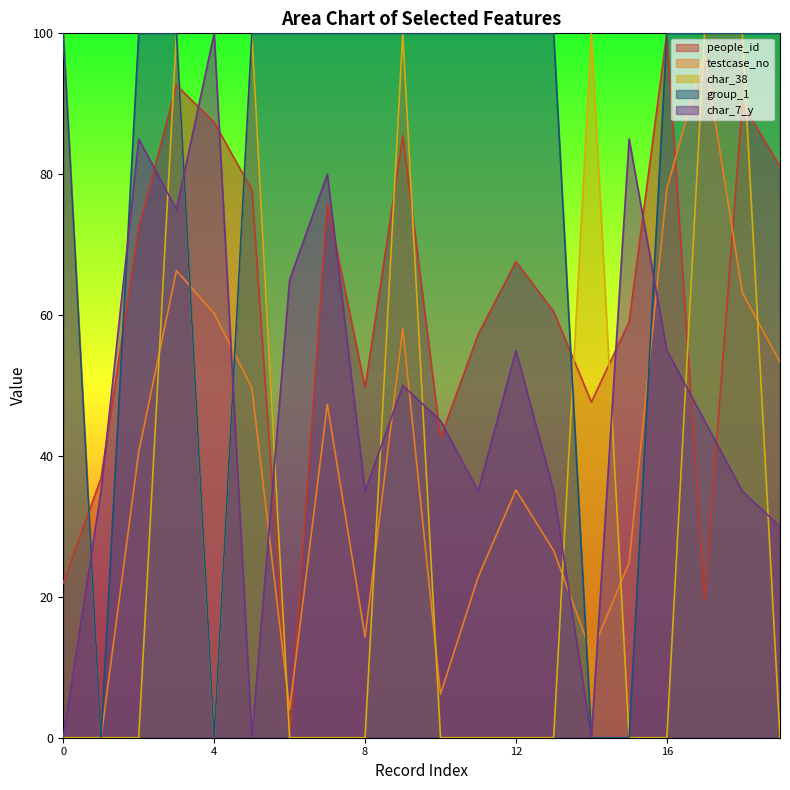

True or false: char_38 and group_1 intersect in this chart.

True